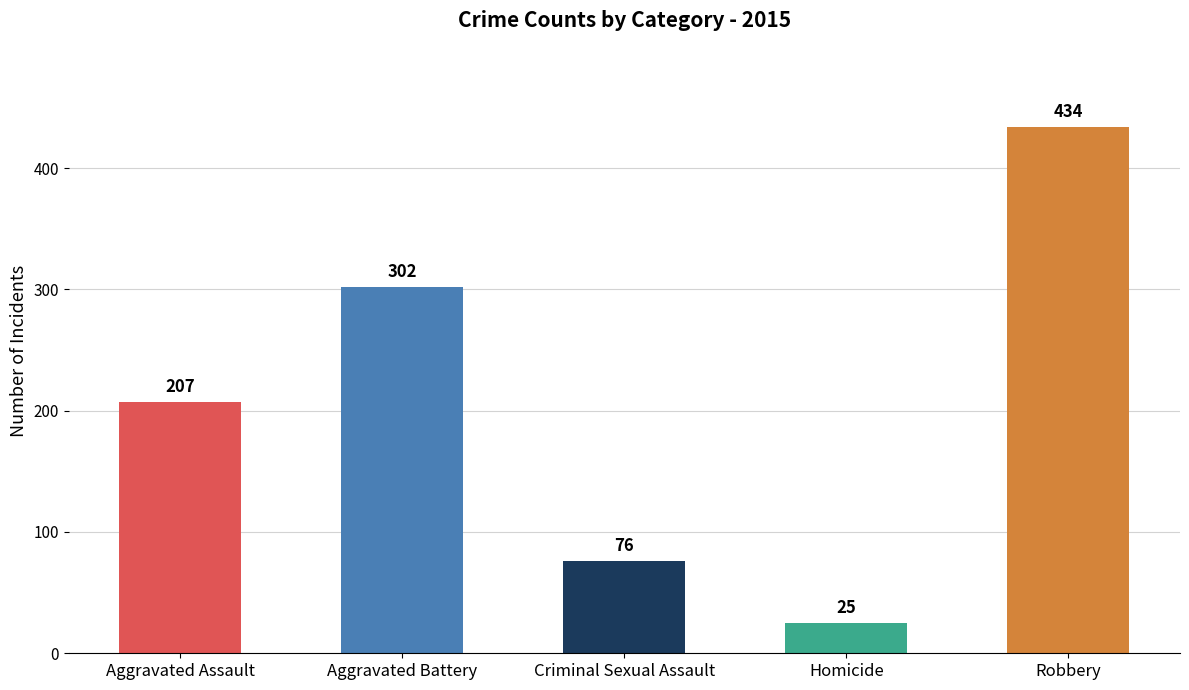

How many values are between 76 and 302?

3